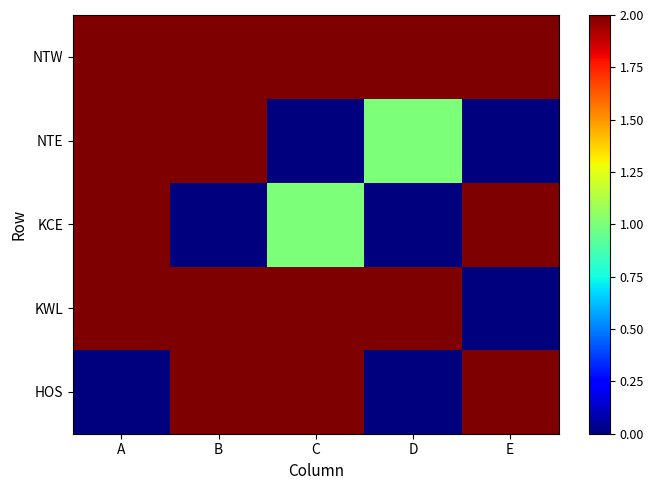

What is the spread (max minus min) of values at B?

2